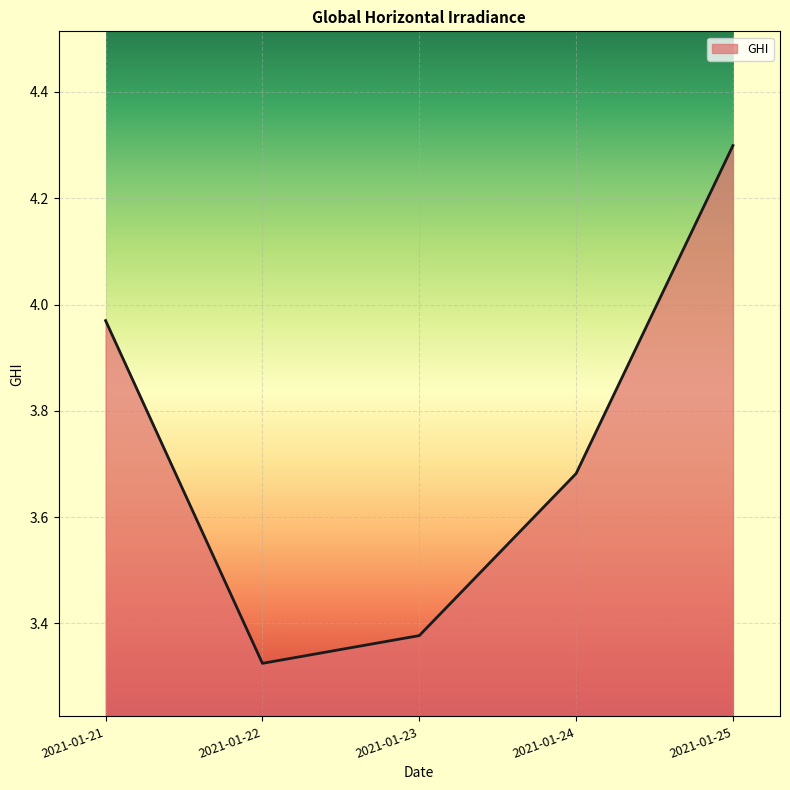

Approximately how many times larger is the value at 2021-01-23 compared to 2021-01-21?

0.9